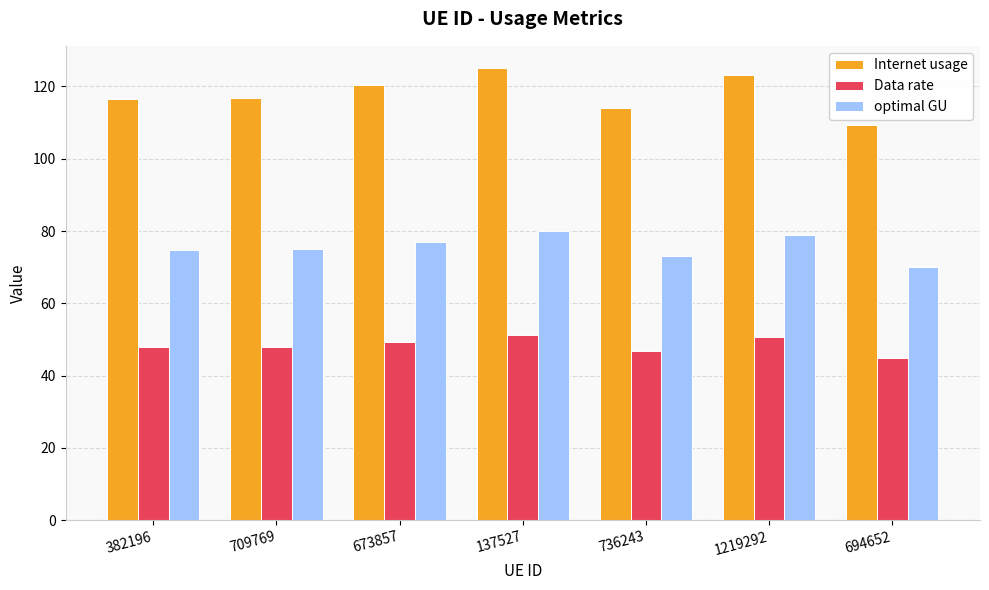

Rank the series by their average value, from lowest to highest.

Data rate, optimal GU, Internet usage